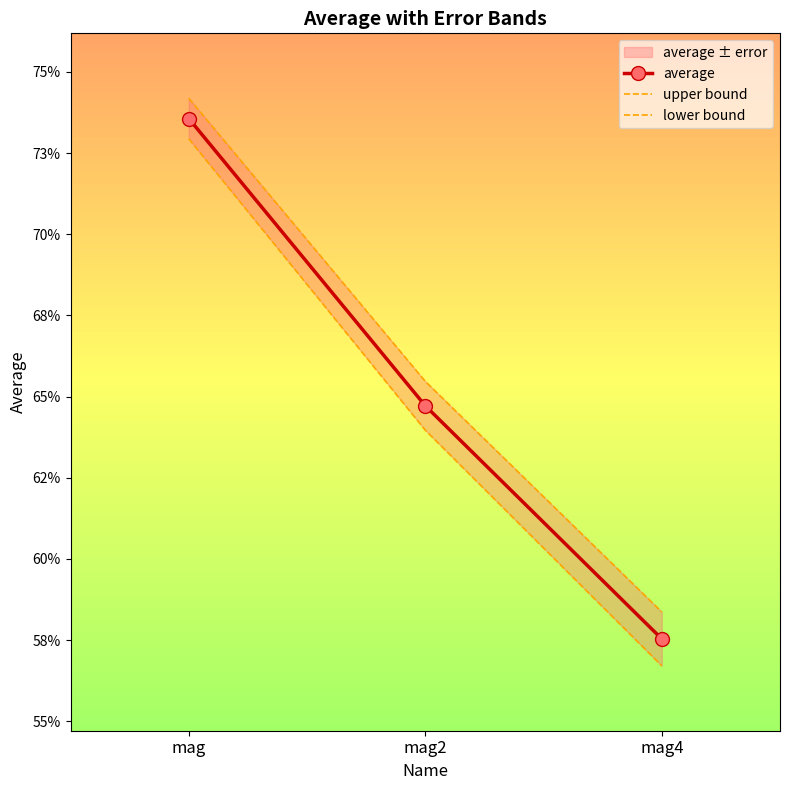

Does the chart have visible grid lines?

No